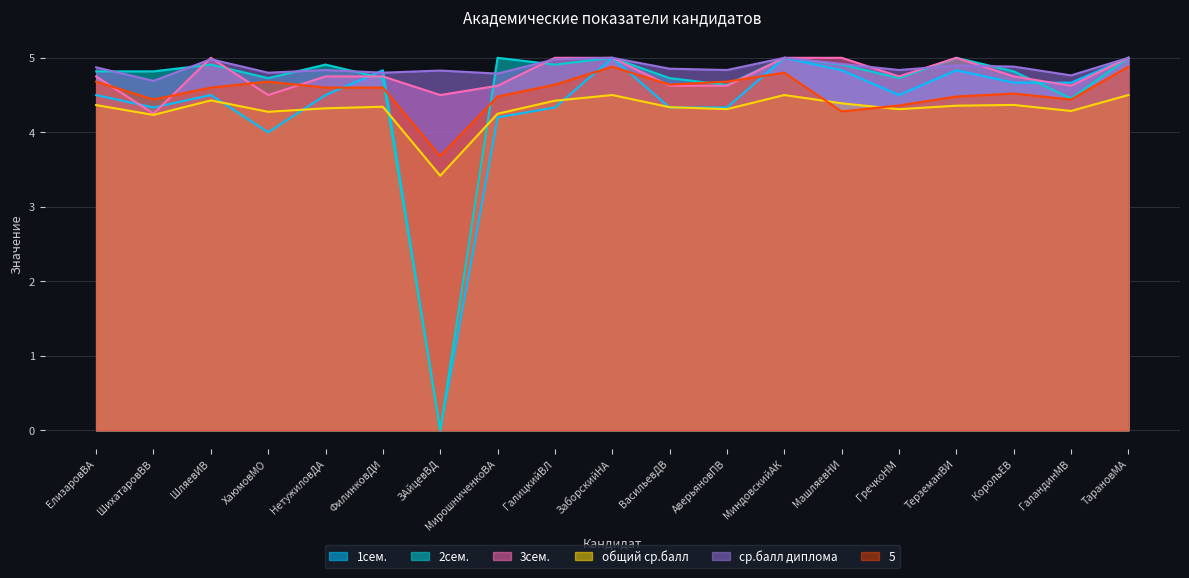

The 2сем. series shows 8.5 at ГалицкийВЛ. True or false?

False